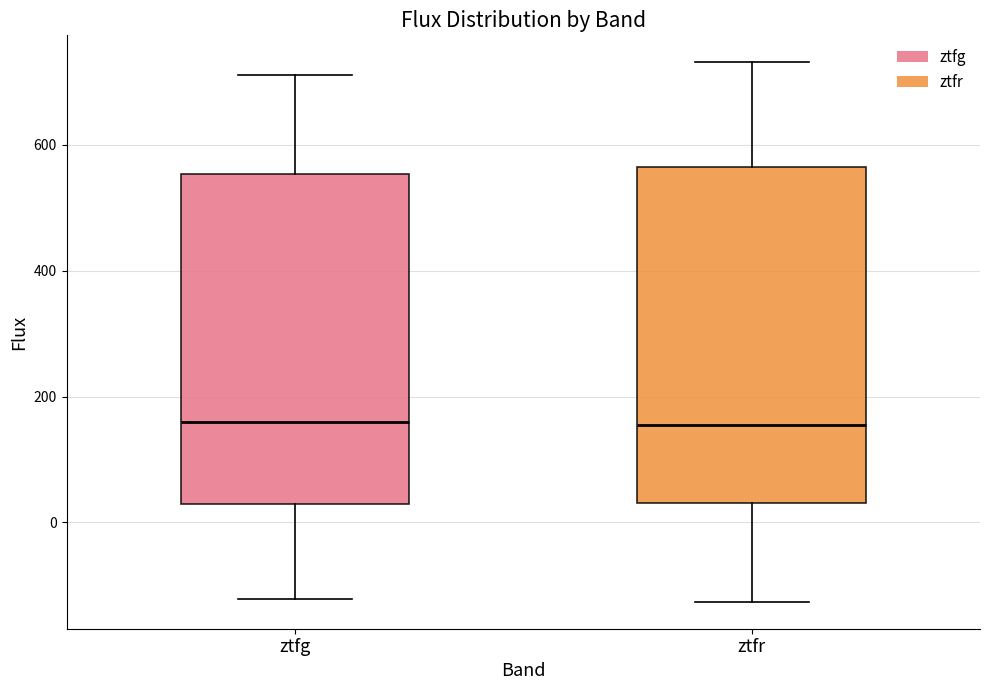

Reading left to right, read every box against the y-axis: the position of its median line, the range the box covers, and the ends of its whiskers. The values are not printed on the chart, so give them approximately, as read against the axis.

ztfg: median 160, box 20 to 560, whiskers -120 to 720
ztfr: median 160, box 40 to 560, whiskers -120 to 740